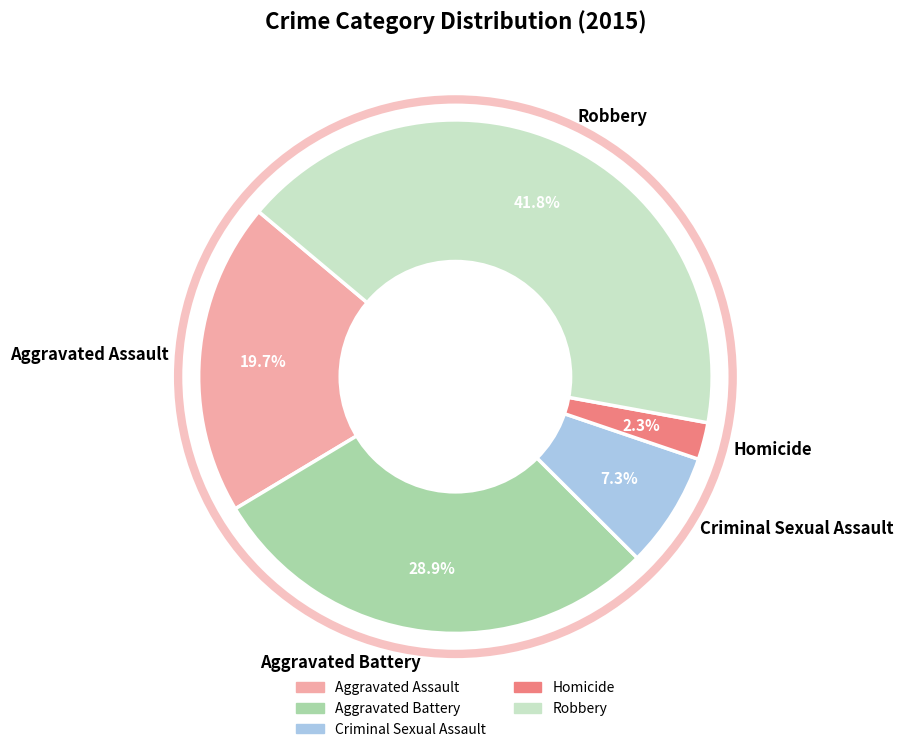

Between Robbery and Aggravated Assault, which is larger?

Robbery